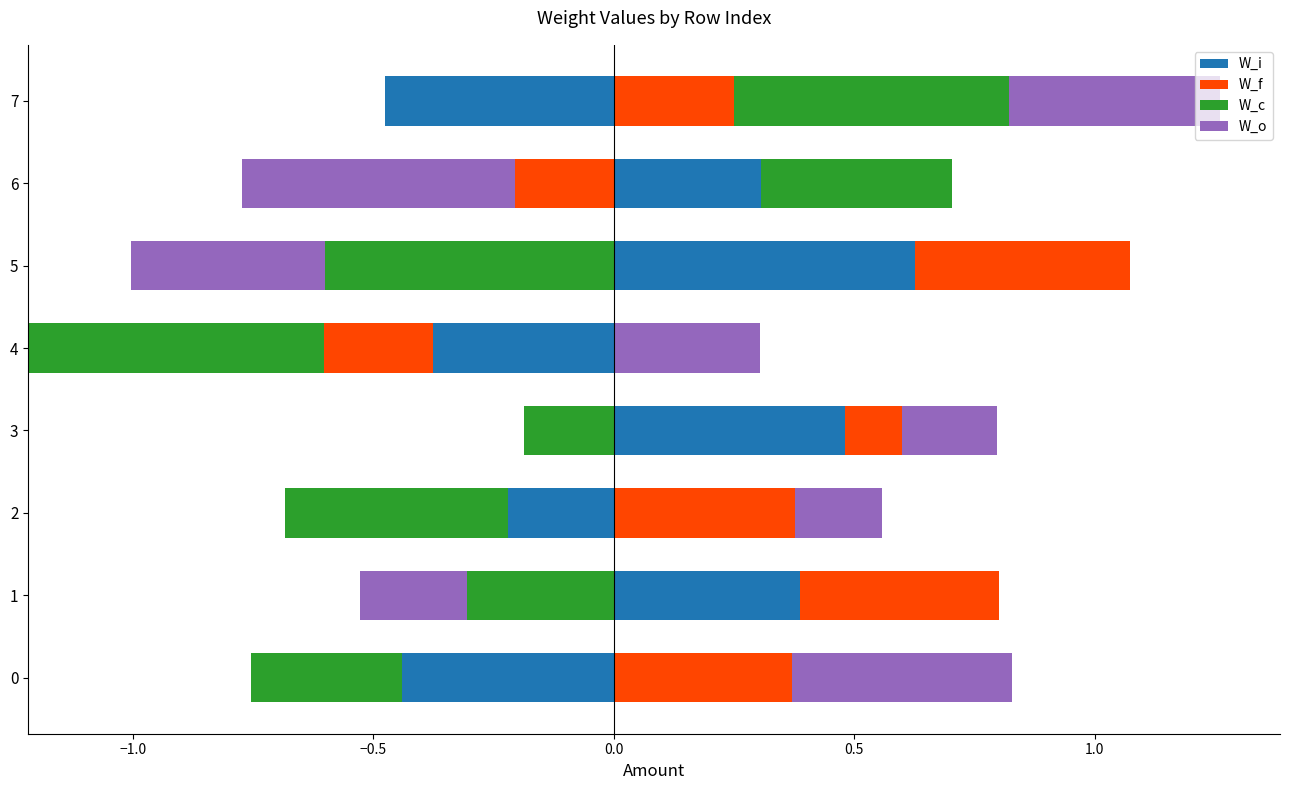

How many groups of bars are there?

8